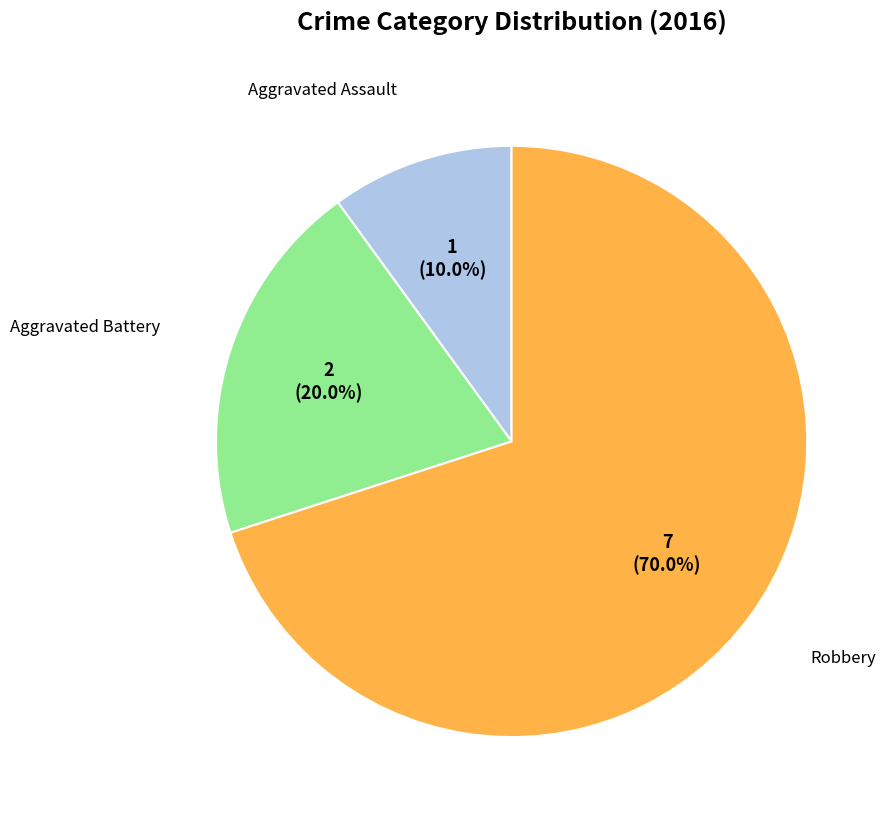

Is there a majority slice in this chart?

Yes